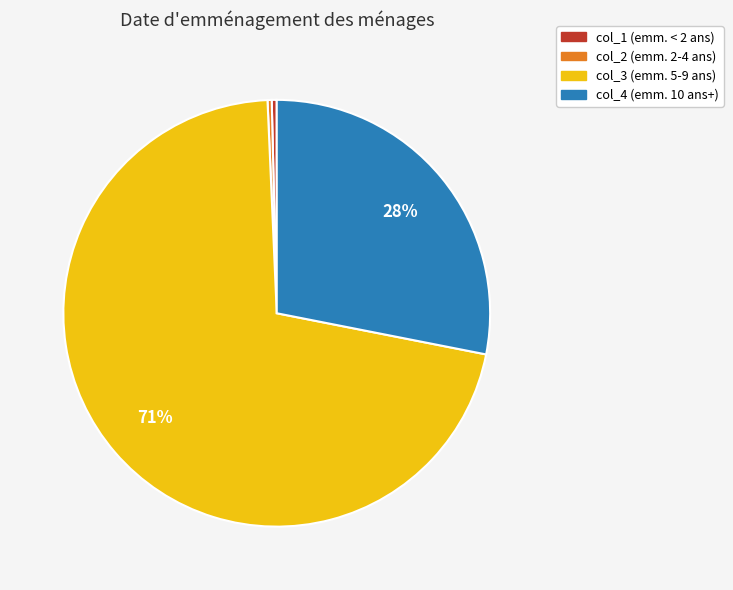

Is there a majority slice in this chart?

Yes